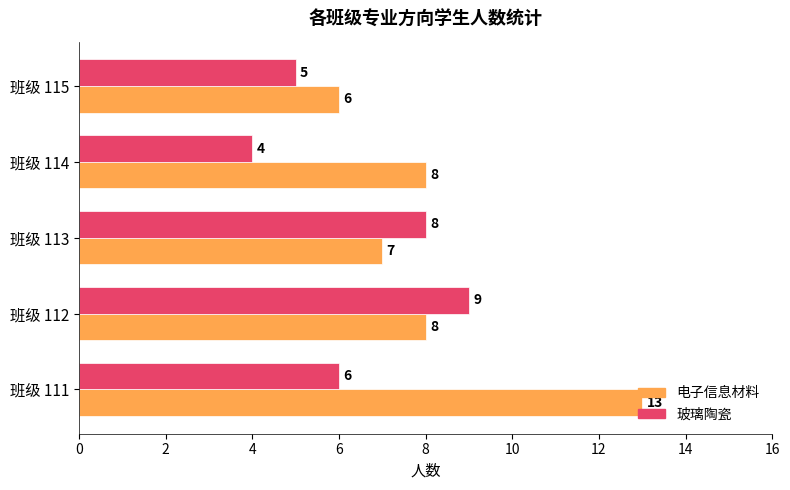

How many 电子信息材料 values are between 7 and 8?

3